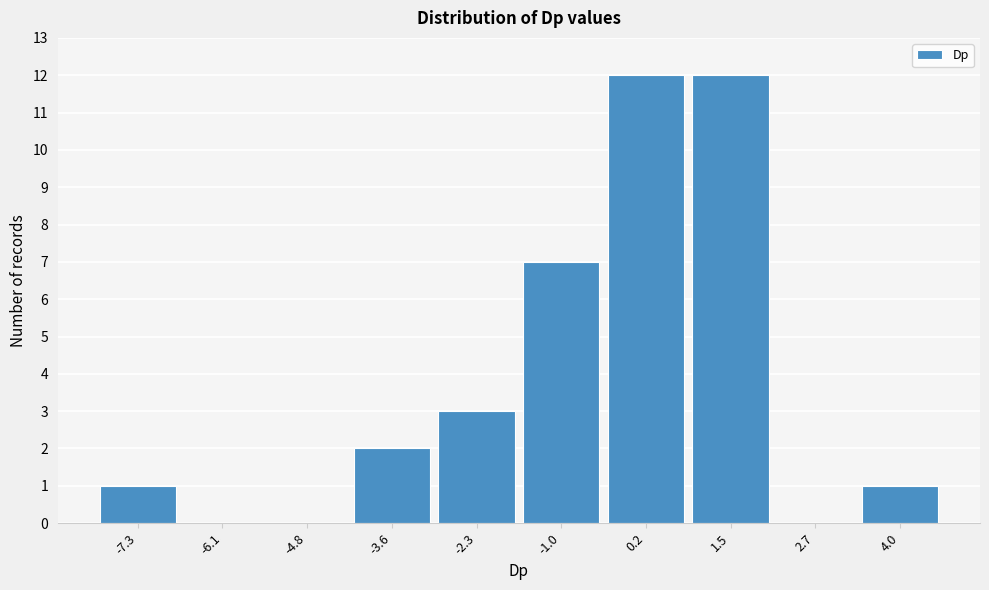

Reading left to right, extract all data points from this chart.

-7.3=1	-6.1=0	-4.8=0	-3.6=2	-2.3=3	-1.0=7	0.2=12	1.5=12	2.7=0	4.0=1